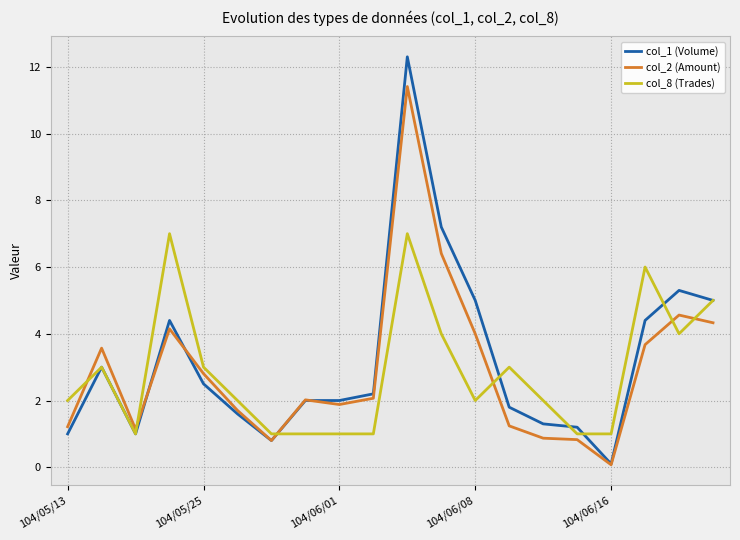

What is the maximum value shown in the chart?

12.3